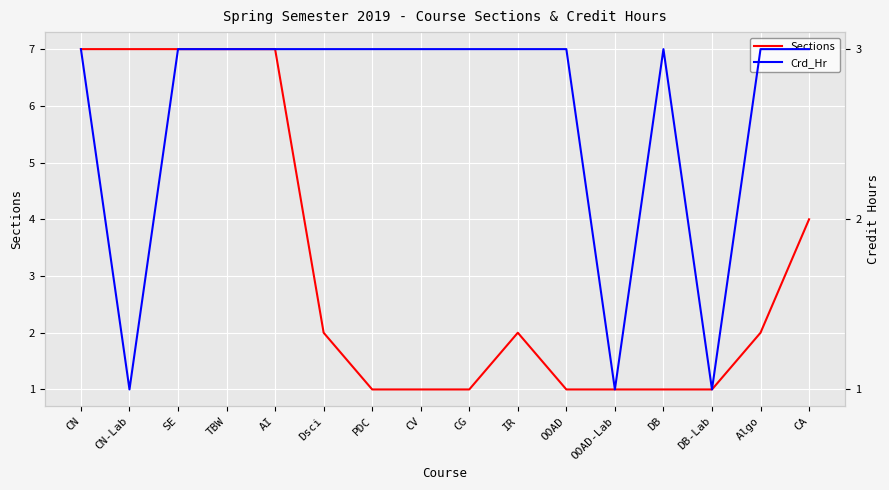

The Sections series shows 3 at Algo. True or false?

False